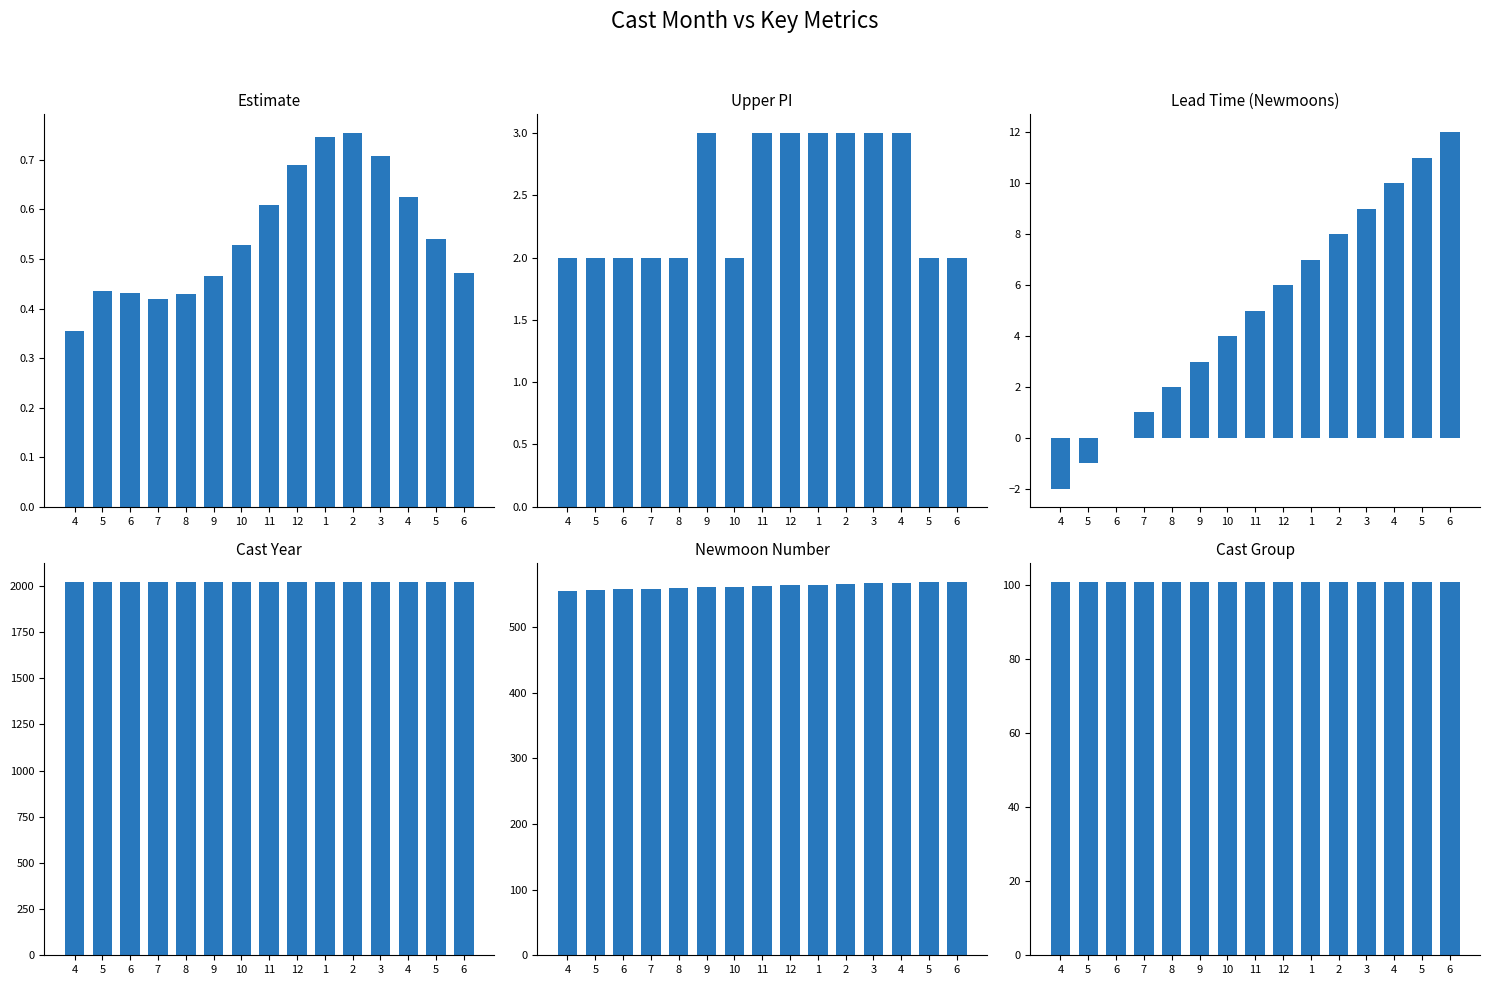

Reading right to left, what are all the values shown in this chart?

estimate: 6=0.5	5=0.5	4=0.6	3=0.7	2=0.8	1=0.7	12=0.7	11=0.6	10=0.5	9=0.5	8=0.4	7=0.4	6=0.4	5=0.4	4=0.4
upper_pi: 6=2.0	5=2.0	4=3.0	3=3.0	2=3.0	1=3.0	12=3.0	11=3.0	10=2.0	9=3.0	8=2.0	7=2.0	6=2.0	5=2.0	4=2.0
lead_time_newmoons: 6=12.0	5=11.0	4=10.0	3=9.0	2=8.0	1=7.0	12=6.0	11=5.0	10=4.0	9=3.0	8=2.0	7=1.0	6=0.0	5=-1.0	4=-2.0
cast_year: 6=2023.0	5=2023.0	4=2023.0	3=2023.0	2=2023.0	1=2023.0	12=2022.0	11=2022.0	10=2022.0	9=2022.0	8=2022.0	7=2022.0	6=2022.0	5=2022.0	4=2022.0
newmoonnumber: 6=569.0	5=568.0	4=567.0	3=566.0	2=565.0	1=564.0	12=563.0	11=562.0	10=561.0	9=560.0	8=559.0	7=558.0	6=557.0	5=556.0	4=555.0
cast_group: 6=101.0	5=101.0	4=101.0	3=101.0	2=101.0	1=101.0	12=101.0	11=101.0	10=101.0	9=101.0	8=101.0	7=101.0	6=101.0	5=101.0	4=101.0